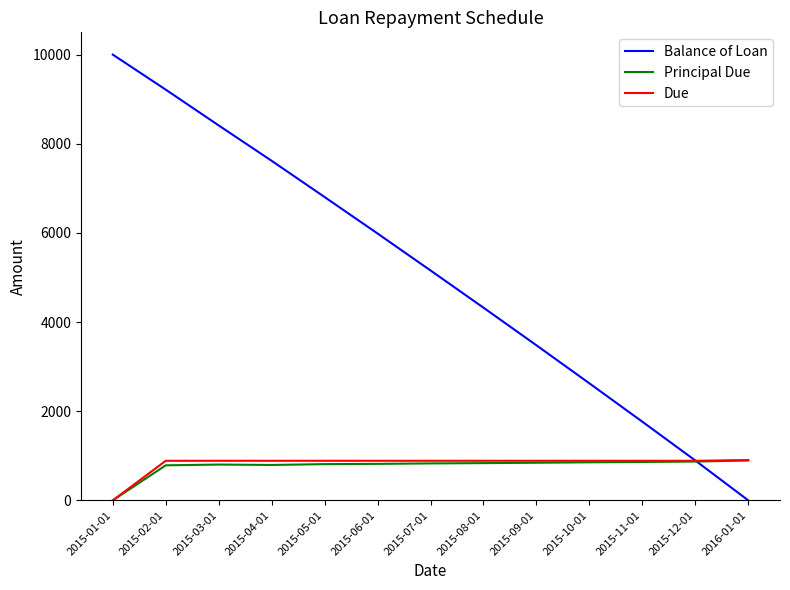

Rank the categories by Balance of Loan value from lowest to highest.

2016-01-01, 2015-12-01, 2015-11-01, 2015-10-01, 2015-09-01, 2015-08-01, 2015-07-01, 2015-06-01, 2015-05-01, 2015-04-01, 2015-03-01, 2015-02-01, 2015-01-01